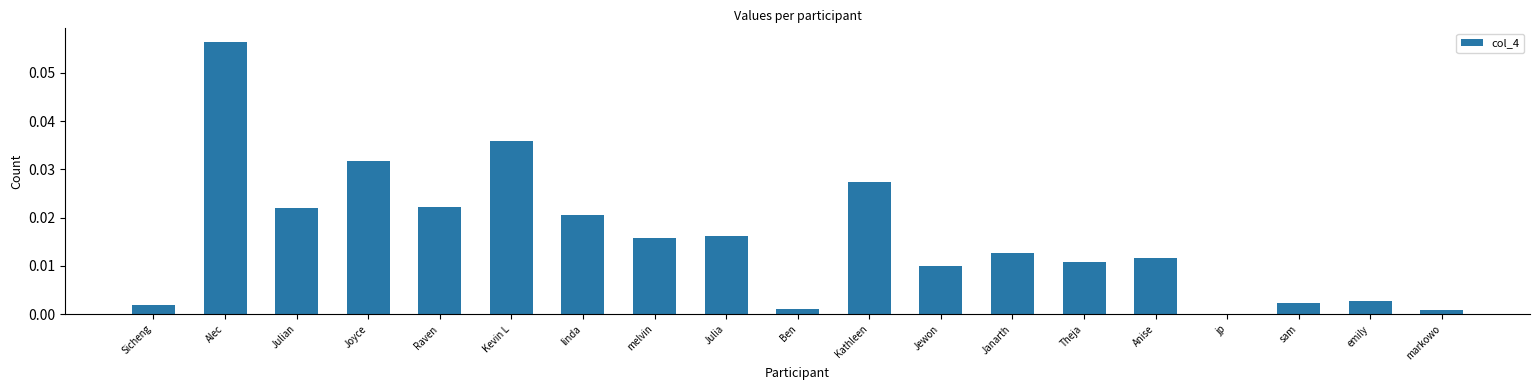

Which label corresponds to the largest value in the chart?

Alec